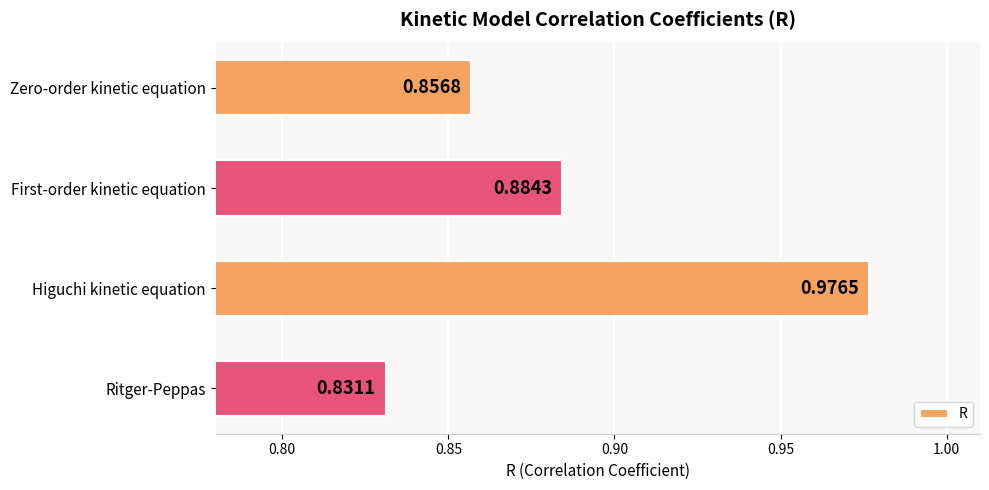

Which label corresponds to the largest value in the chart?

Higuchi kinetic equation